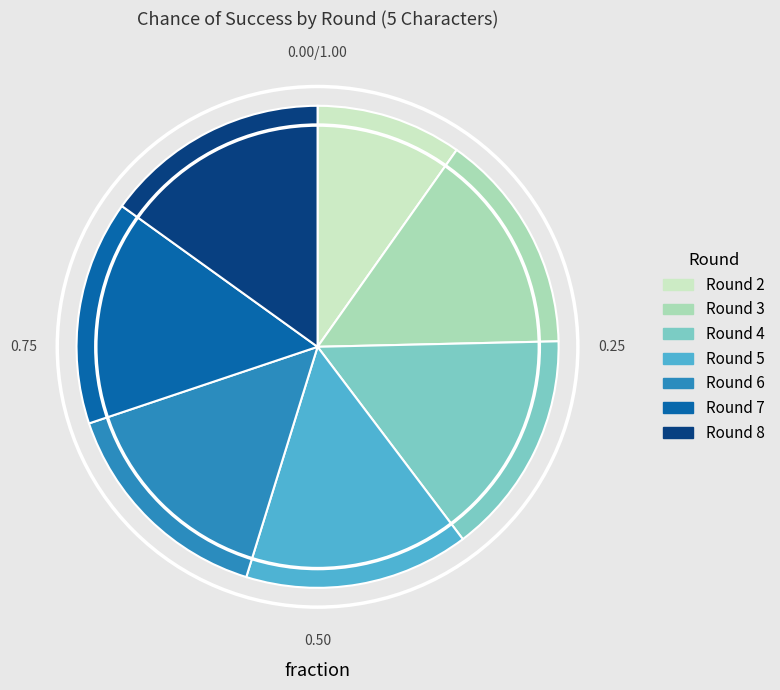

Is there any slice that represents more than half of the pie?

No